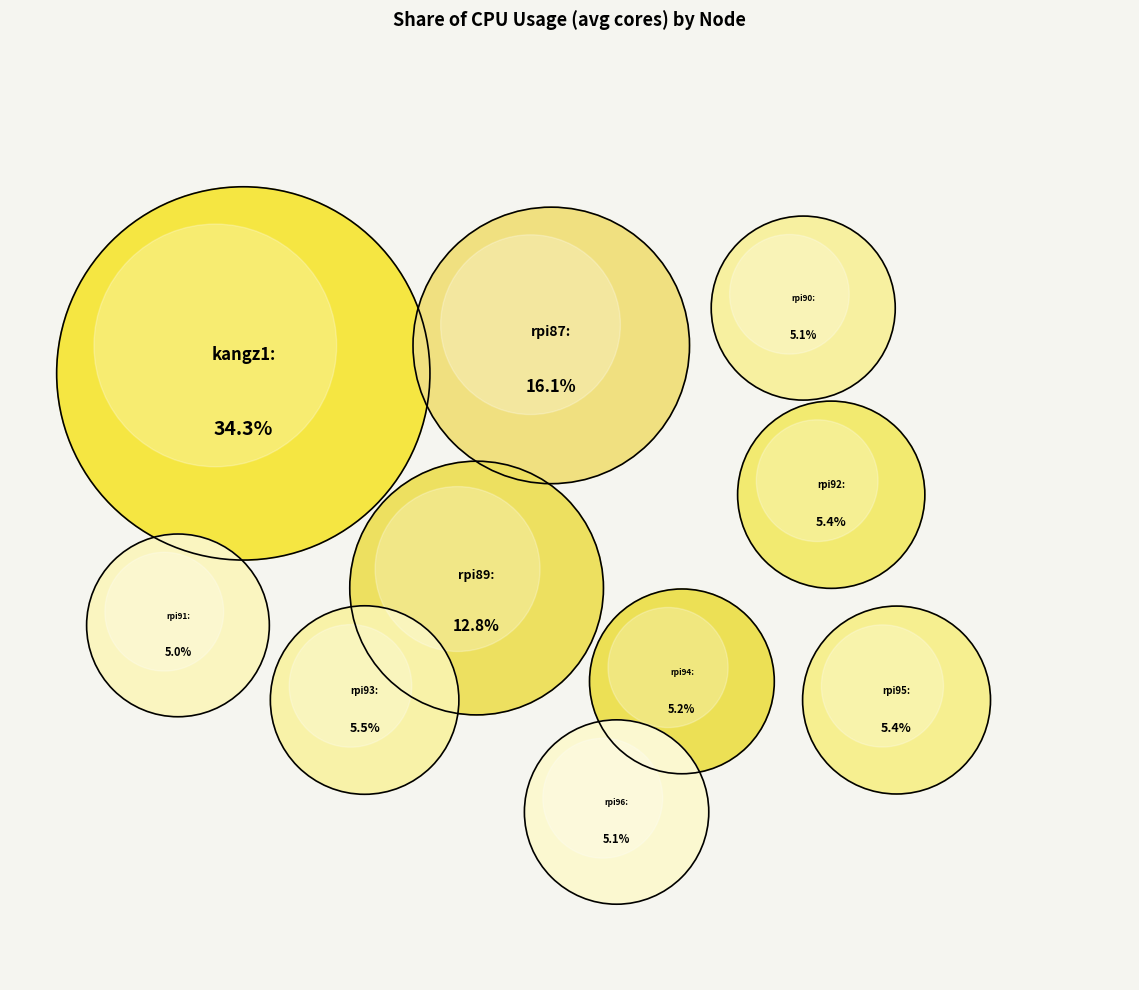

How many slices are in this pie chart?

10